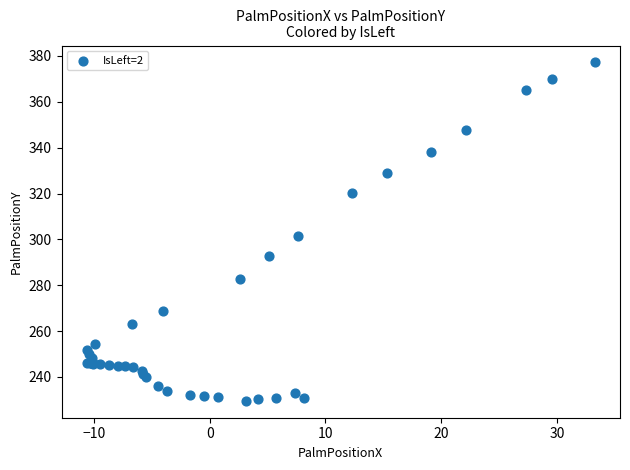

What Y value in the scatter plot is closest to 303?

301.3